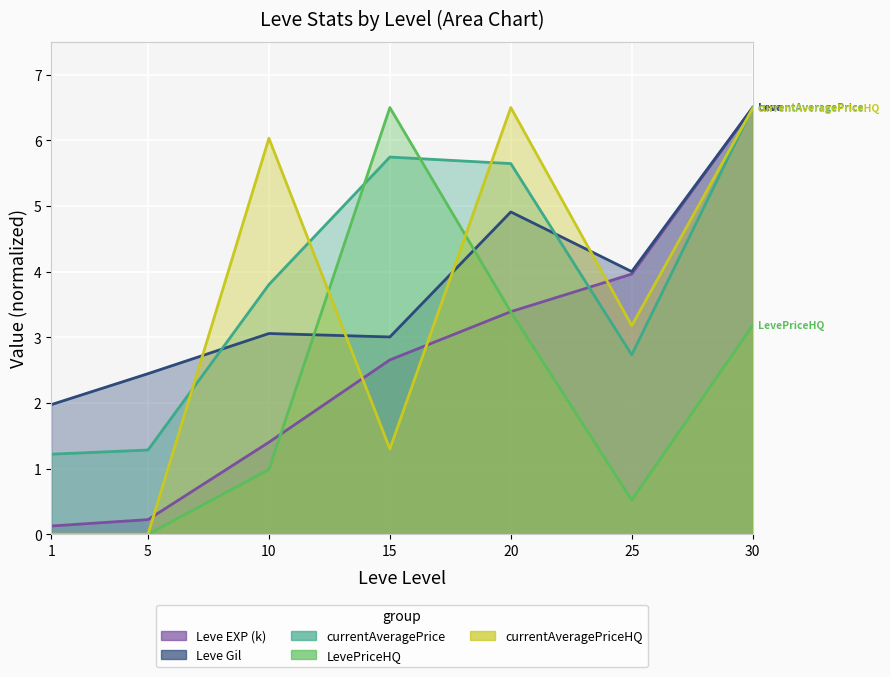

At which category does currentAveragePrice reach its first local valley?

25